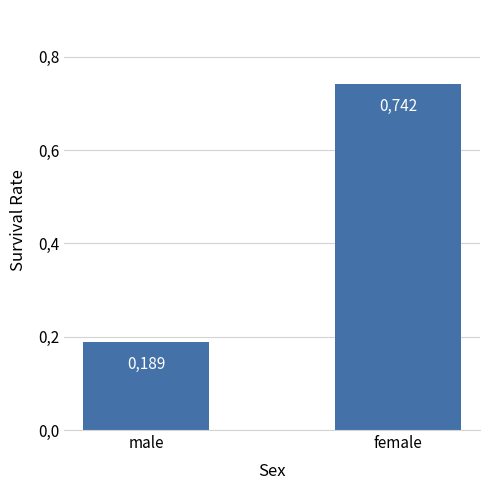

List the labels in order of value, largest first.

female, male